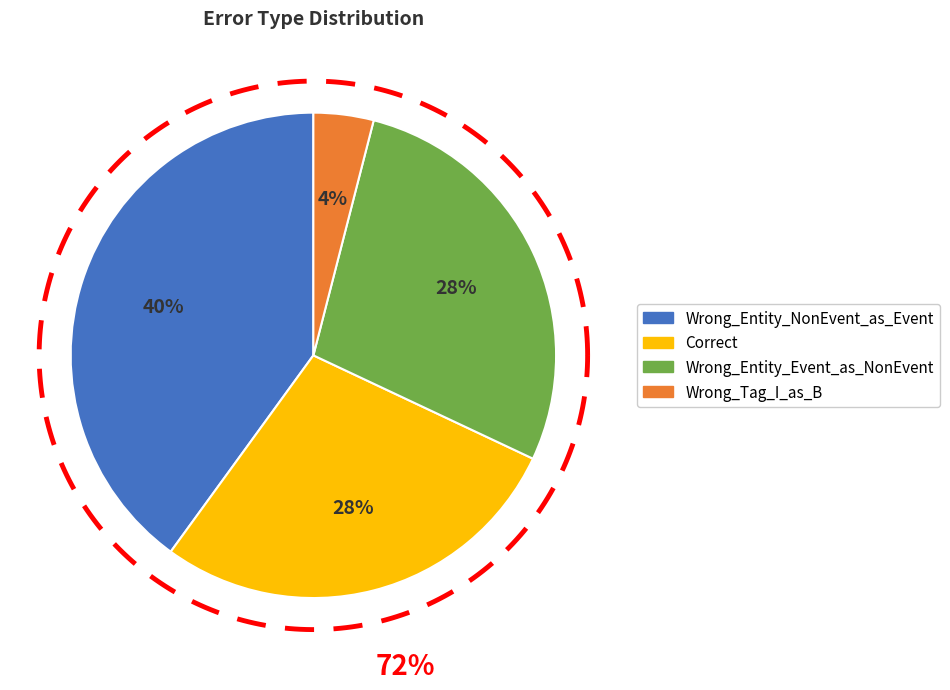

What percentage is the Wrong_Entity_NonEvent_as_Event slice, to the nearest percent?

40%